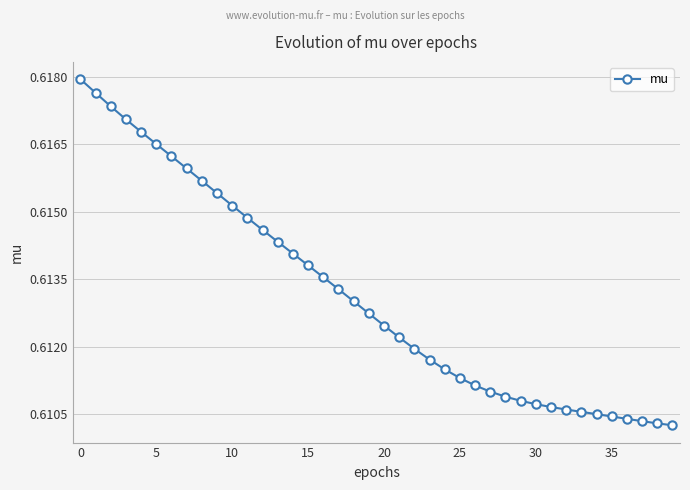

How many values are between 0 and 1?

40